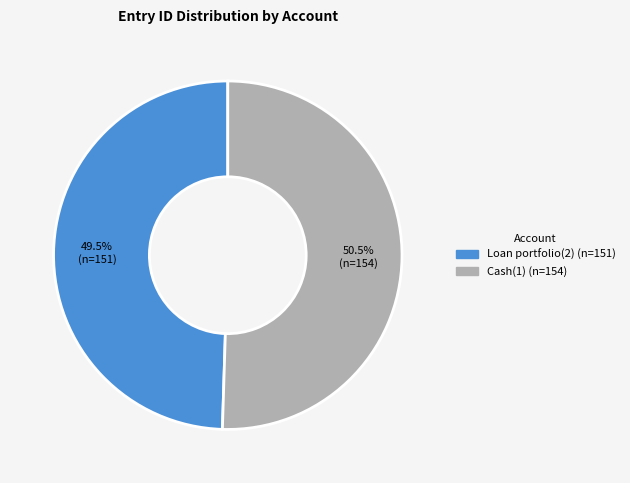

Which has a higher value, Loan portfolio(2) or Cash(1)?

Cash(1)